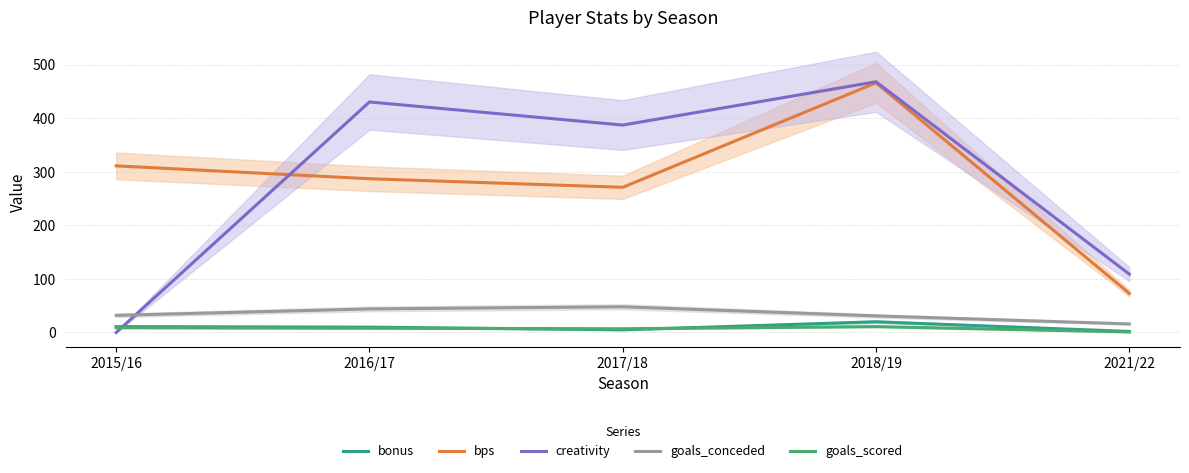

What is the sum of the creativity values at 2015/16 and 2021/22?

108.9